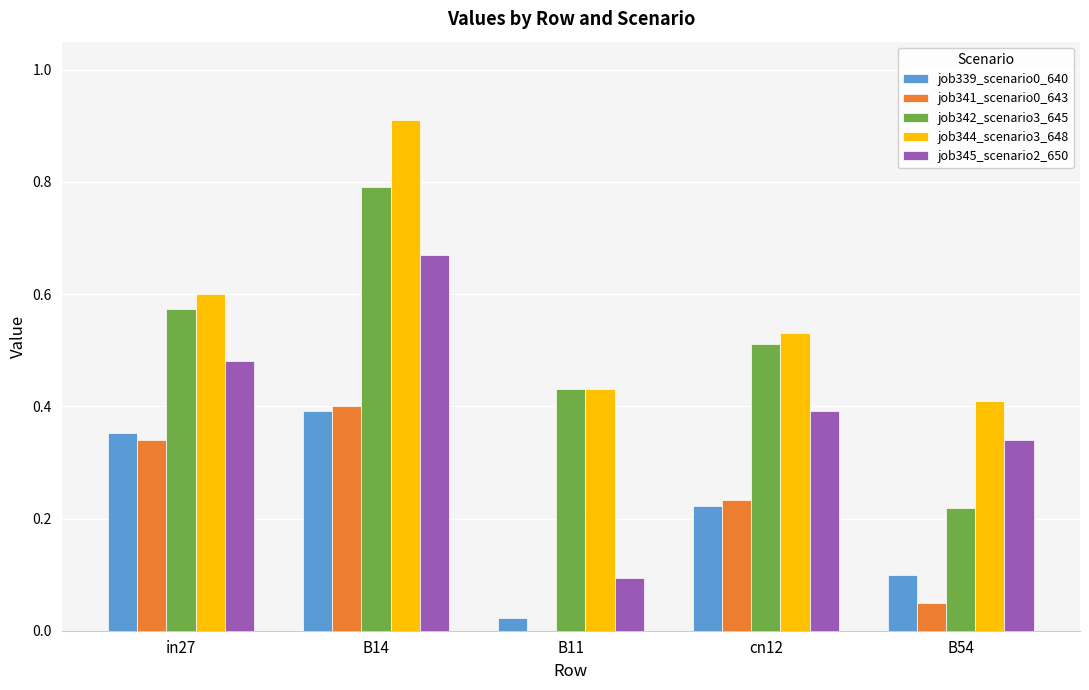

What is the sum of all job345_scenario2_650 values?

2.0